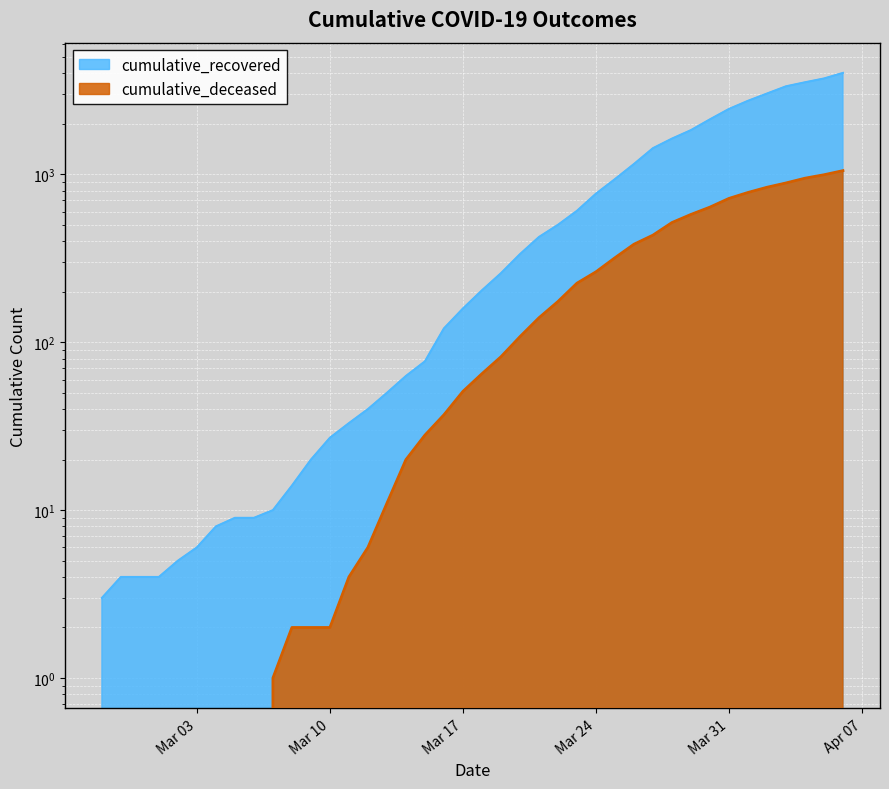

What position from the left is 2020-03-09?

12